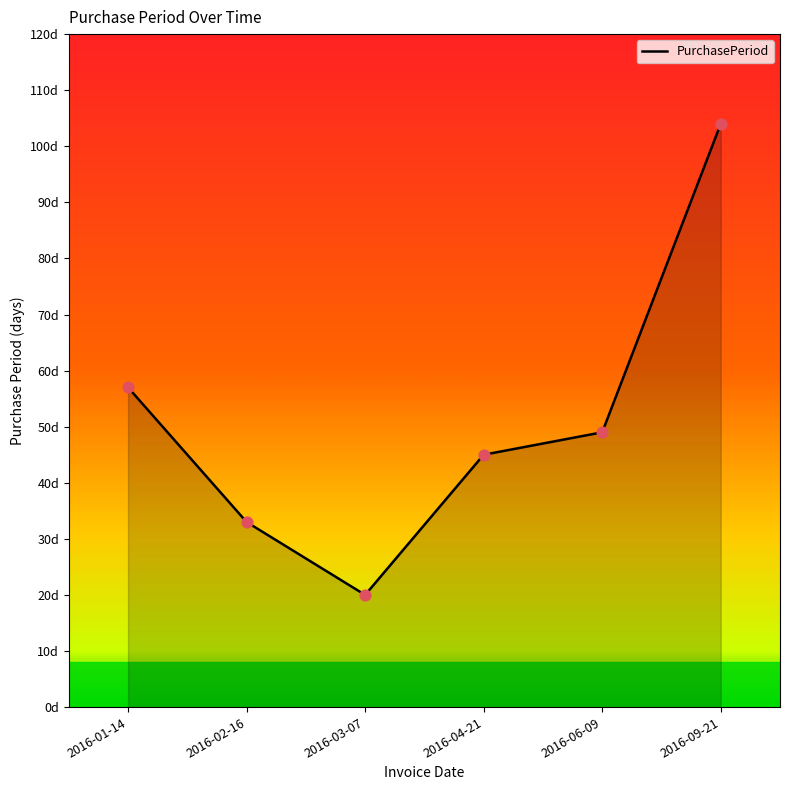

Which has a higher value, 2016-09-21 or 2016-01-14?

2016-09-21